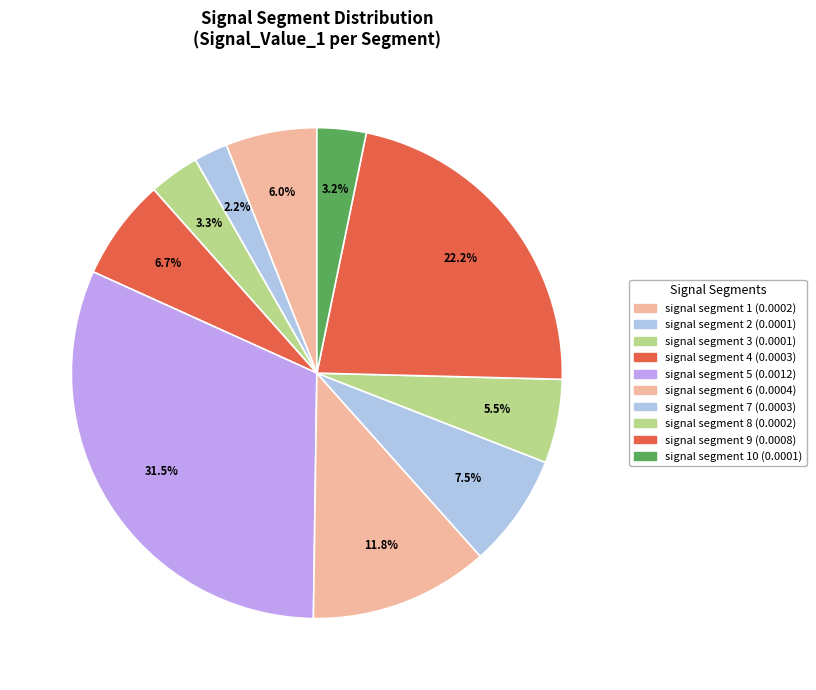

How many segments does this pie chart have?

10